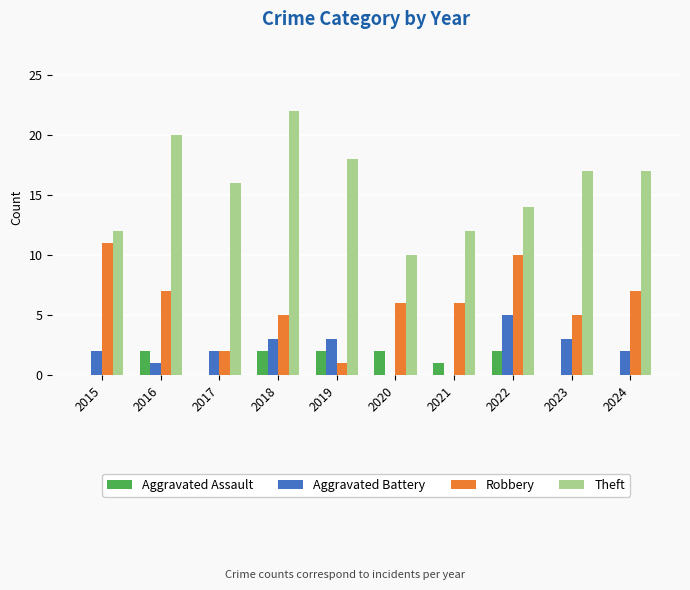

Reading left to right, transcribe all the data shown in this chart.

Aggravated Assault: 0	2	0	2	2	2	1	2	0	0
Aggravated Battery: 2	1	2	3	3	0	0	5	3	2
Robbery: 11	7	2	5	1	6	6	10	5	7
Theft: 12	20	16	22	18	10	12	14	17	17